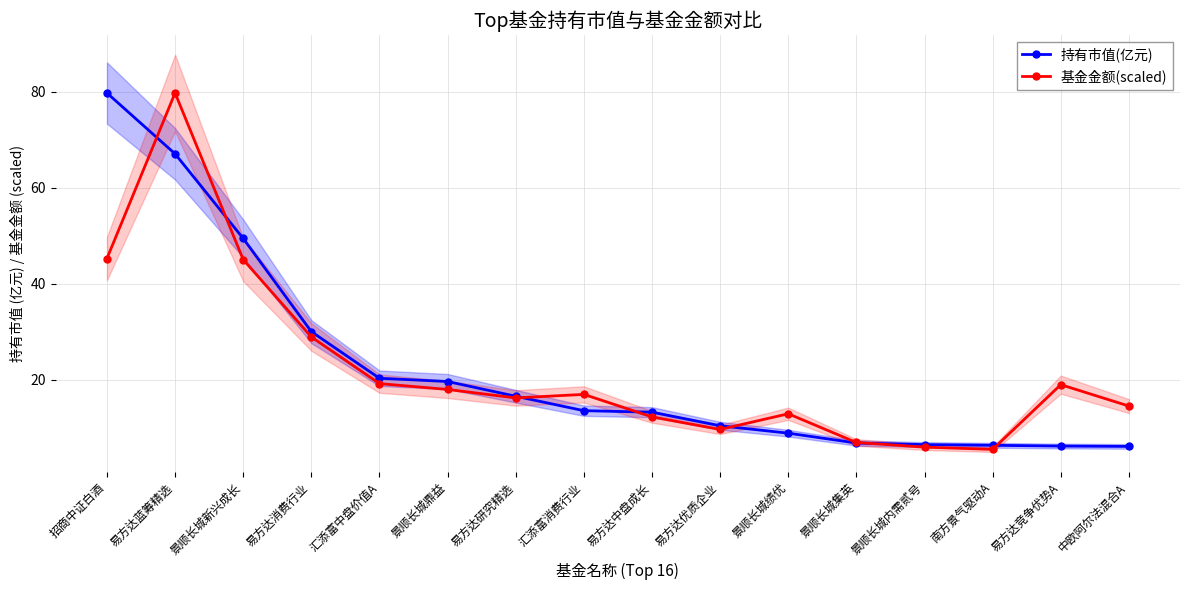

At which label does 基金金额(scaled) reach its peak?

易方达蓝筹精选